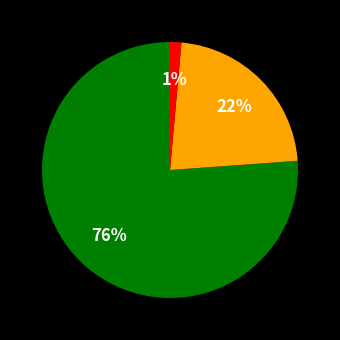

Is there any slice that represents more than half of the pie?

Yes